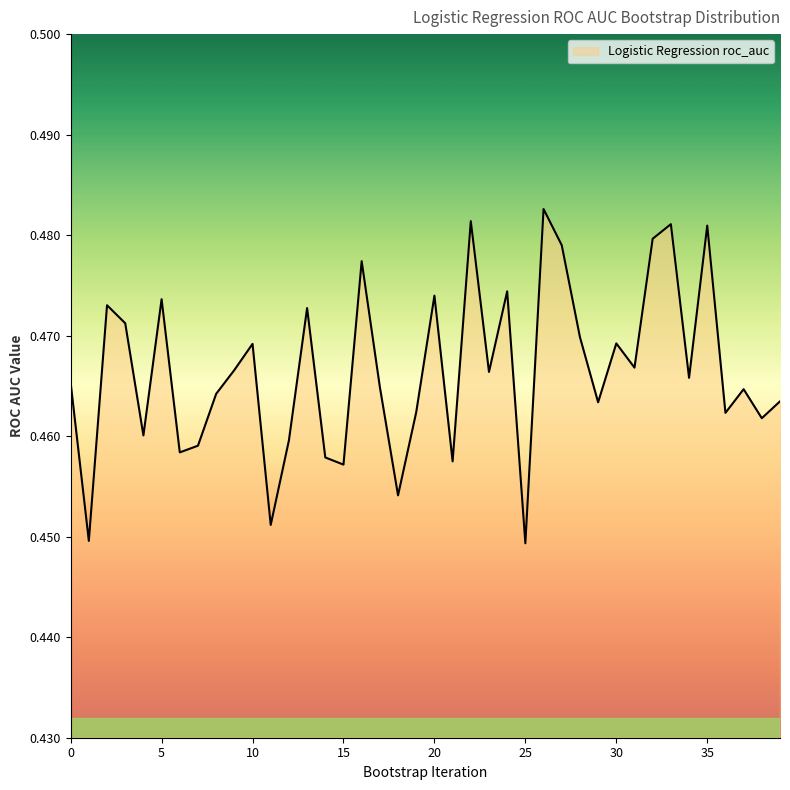

What is the value of the 16th point from the left?

0.5